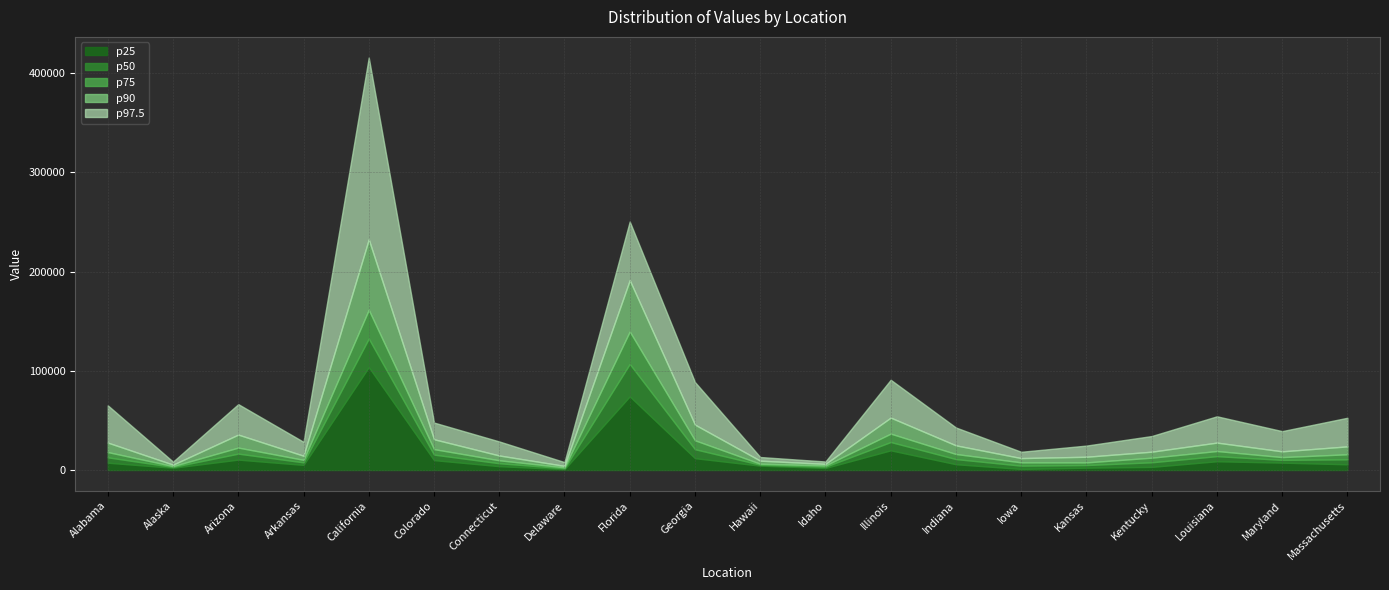

True or false: p25 and p90 cross at least once.

False